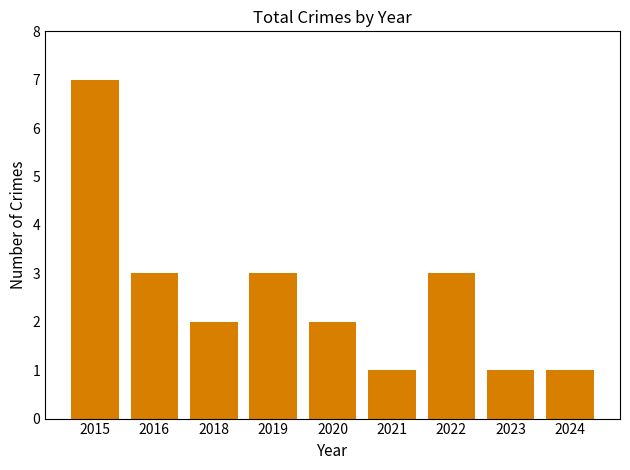

Read the value at 2019.

3